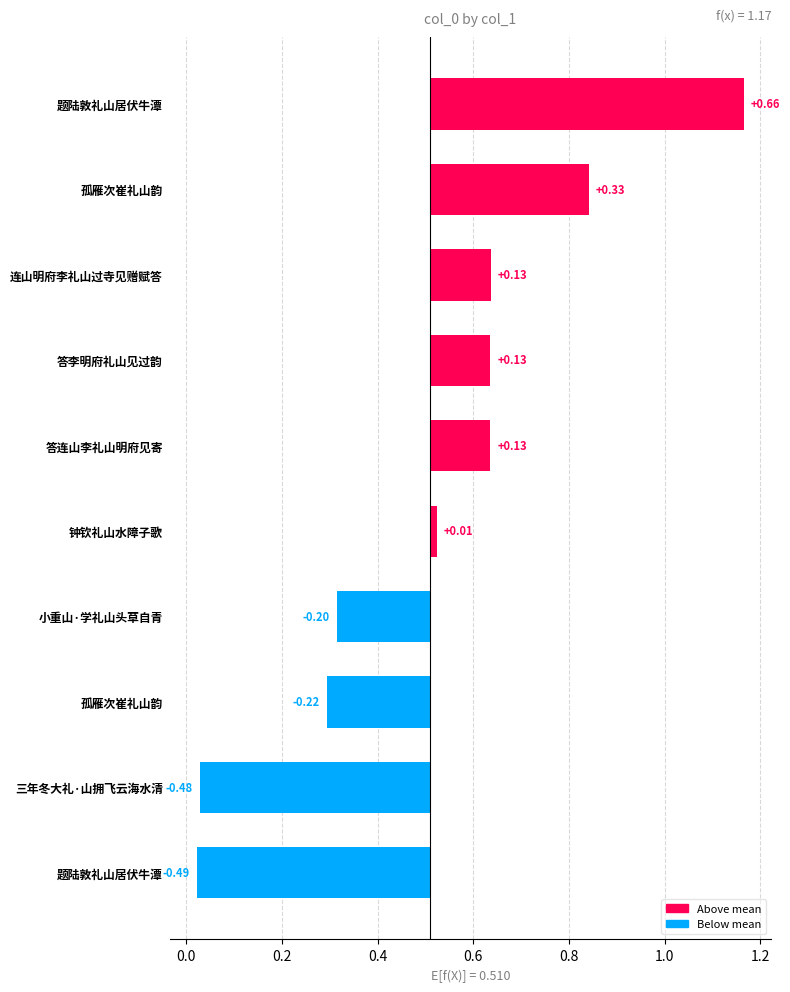

Count the number of data series in this chart.

1